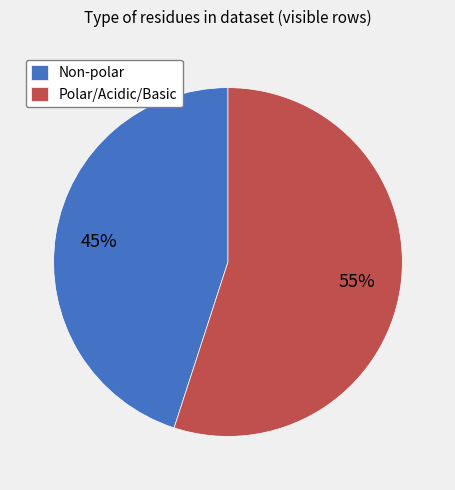

True or false: Non-polar accounts for 57% of the total.

False